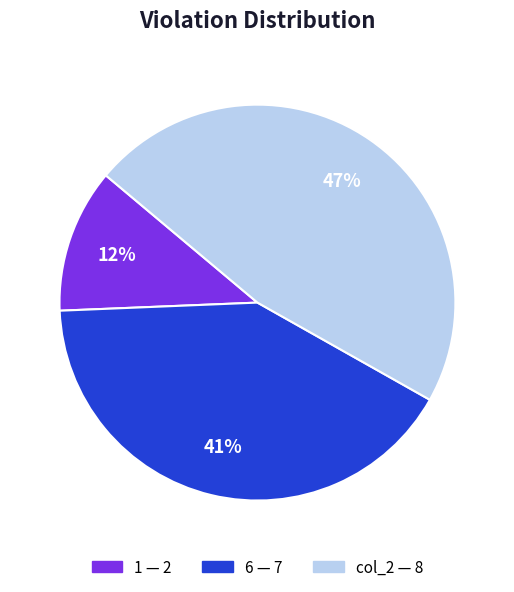

Is there a majority slice in this chart?

No